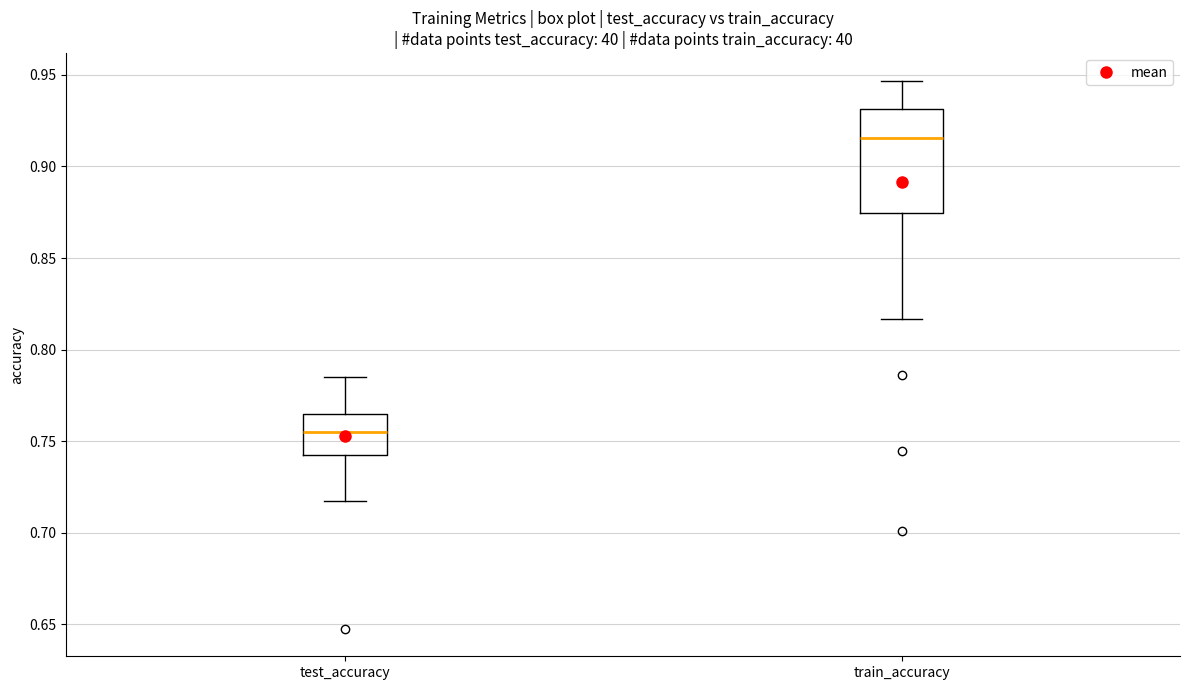

Where is the upper edge of the box for train_accuracy on the y-axis? The values are not printed on the chart, so give them approximately, as read against the axis.

0.930